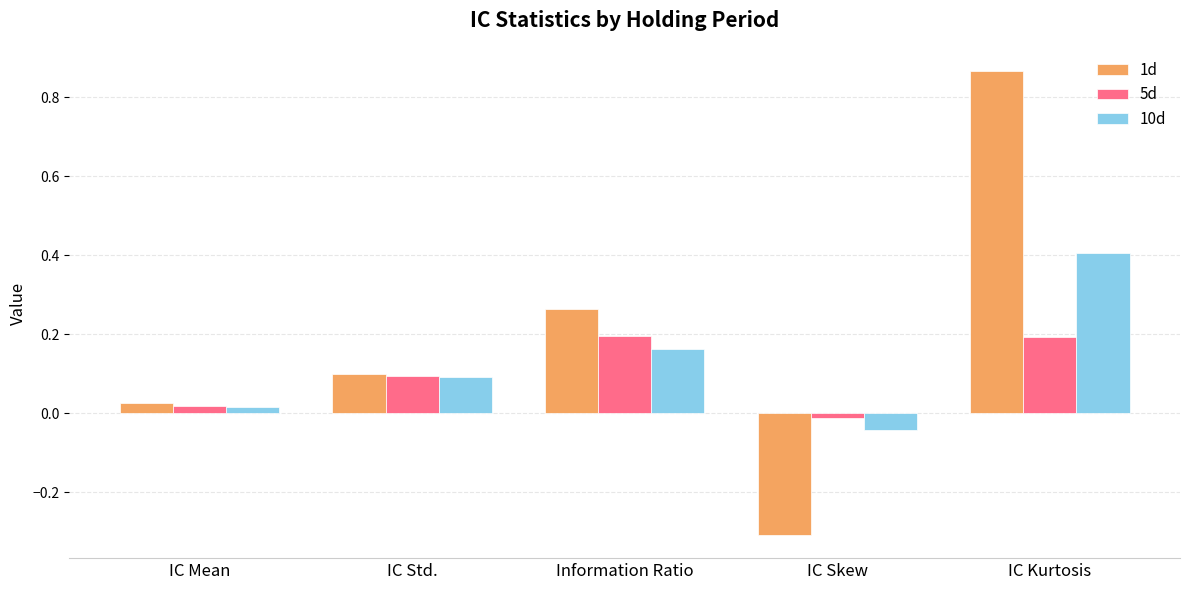

Is it true that 10d equals 0.1 at IC Std.?

True